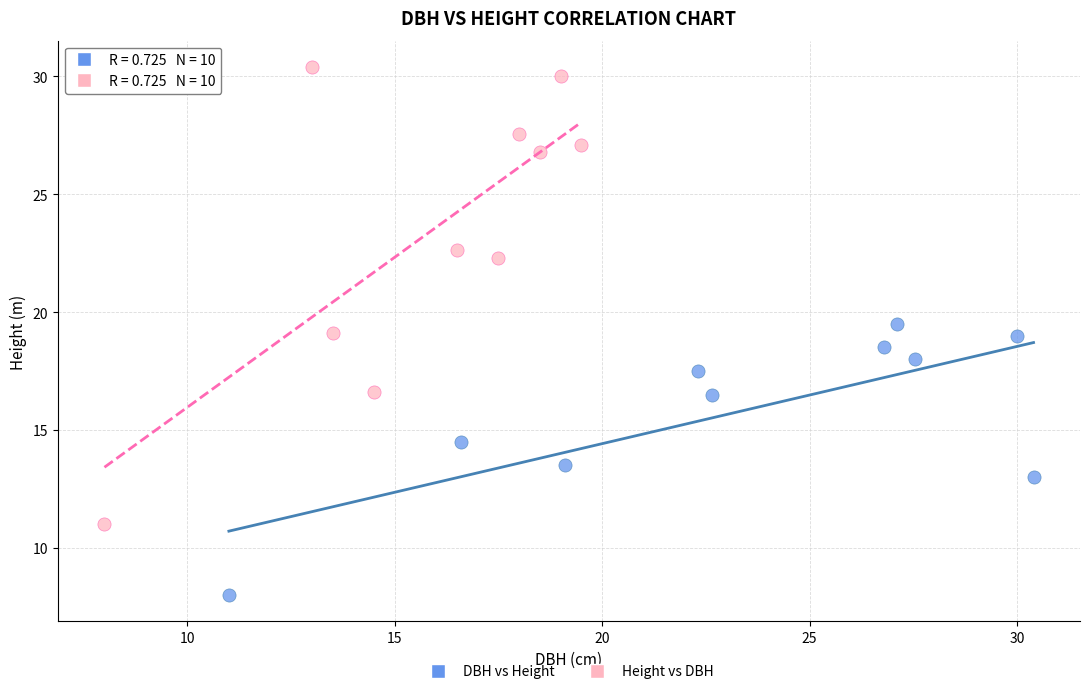

What are all the series names shown in the legend?

DBH vs Height, Height vs DBH